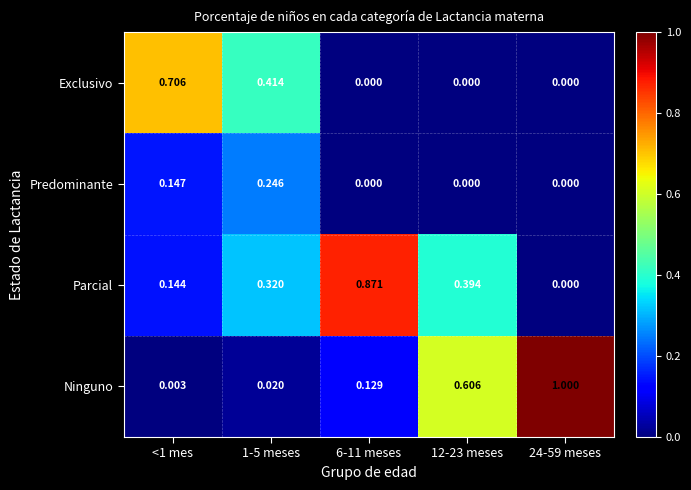

Rank the series at 1-5 meses from highest to lowest value.

Exclusivo, Parcial, Predominante, Ninguno